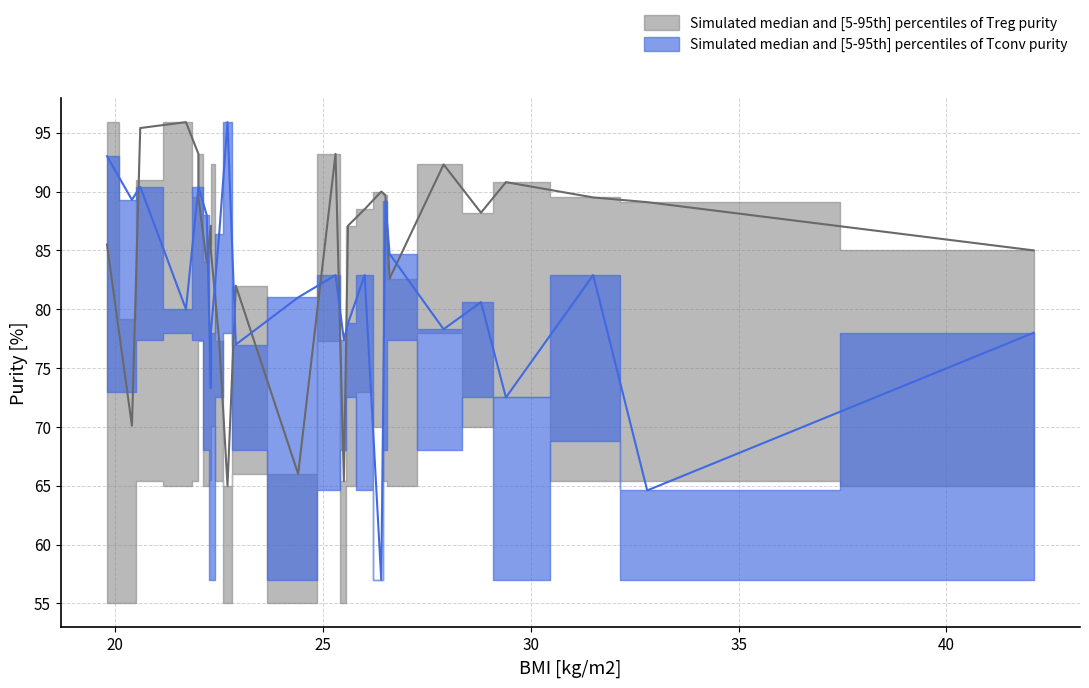

At which label does Treg purity (lower) reach its minimum?

19.8